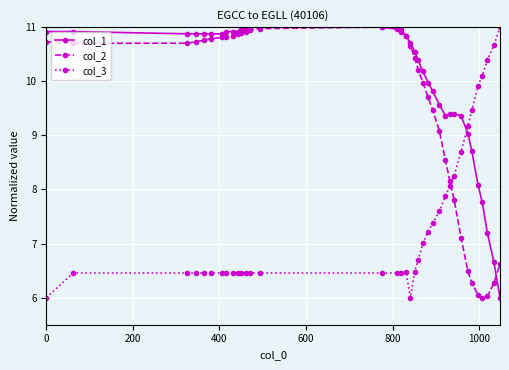

What is the value of the col_2 point at the 22nd from the left?

10.0